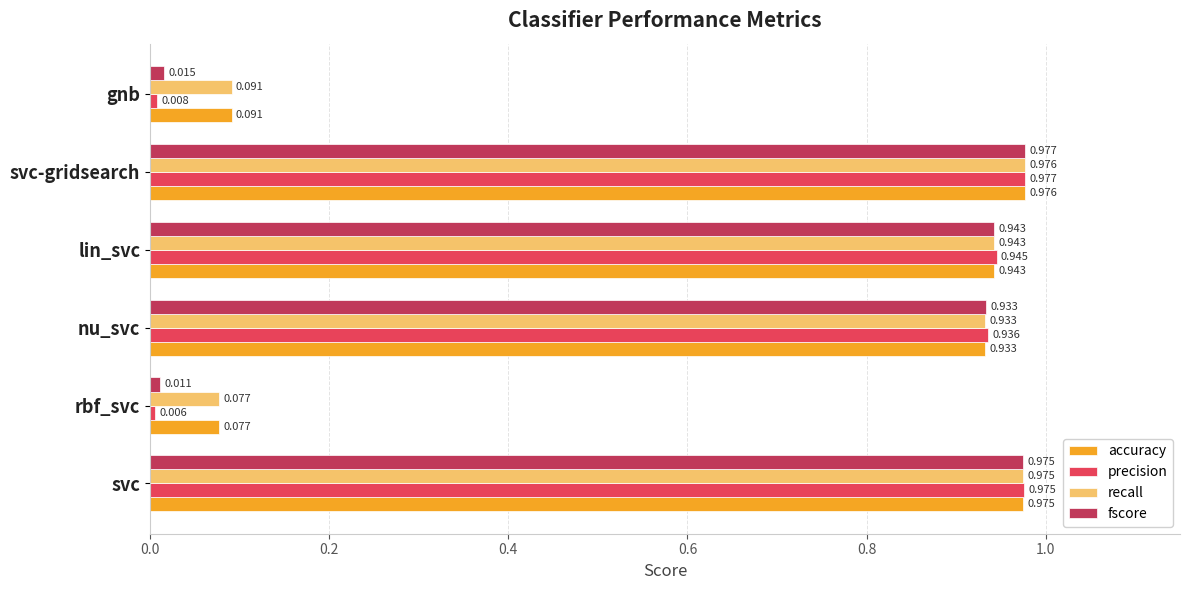

At which category is the sum across all series the highest?

svc-gridsearch